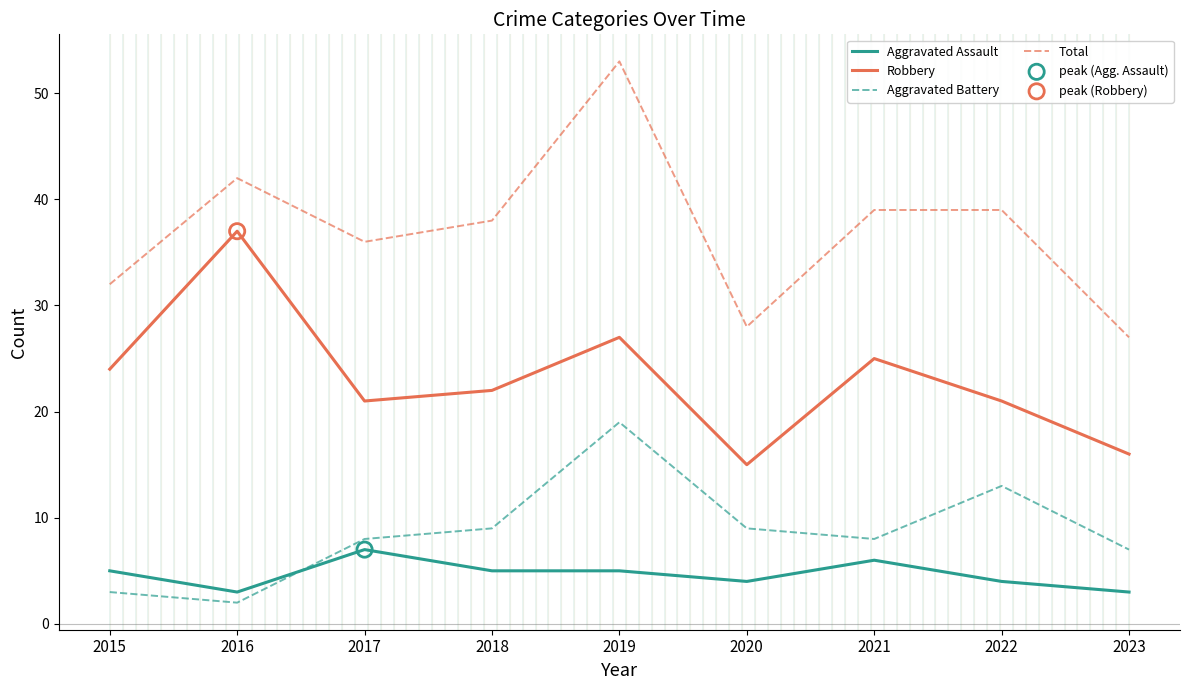

What is the difference between the highest and lowest values at 2017?

29